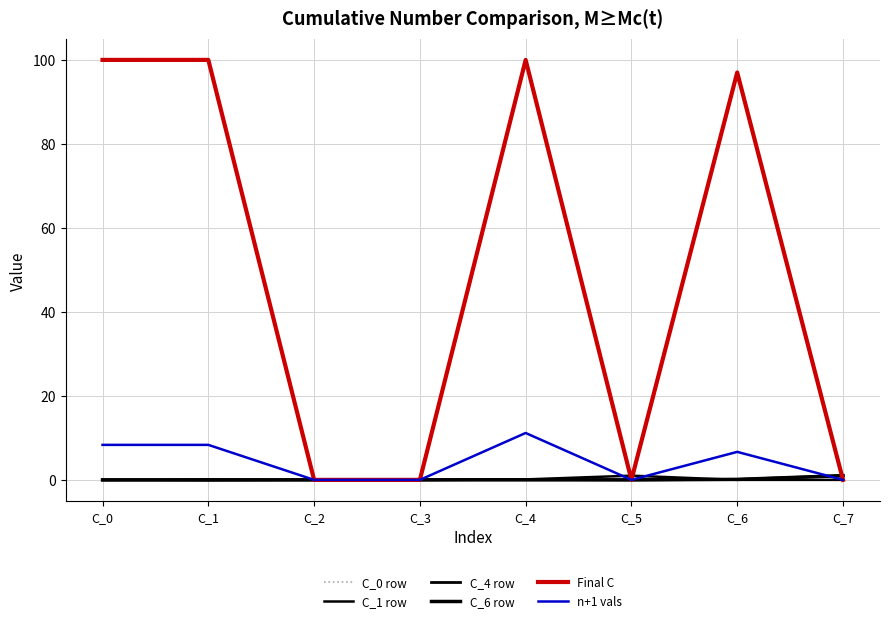

Reading left to right, transcribe all the data shown in this chart.

C_0 row: 0.1	-0.0	0.0	0.0	0.0	0.0	0.0	0.0
C_1 row: -0.0	0.1	0.0	0.0	0.1	1.0	0.0	0.0
C_4 row: 0.0	0.0	0.0	0.0	0.1	0.0	0.1	1.0
C_6 row: 0.0	-0.0	0.0	0.0	0.0	0.0	0.1	1.0
Final C: 100.0	100.0	0.0	0.0	100.0	0.0	97.0	0.0
n+1 vals: 8.3	8.3	0.0	0.0	11.2	0.0	6.7	0.0